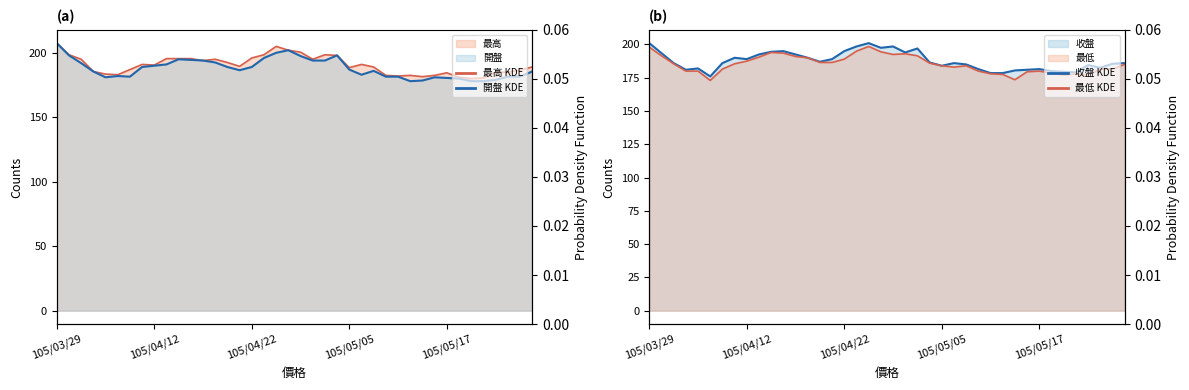

What is the minimum value for 最高?

180.0